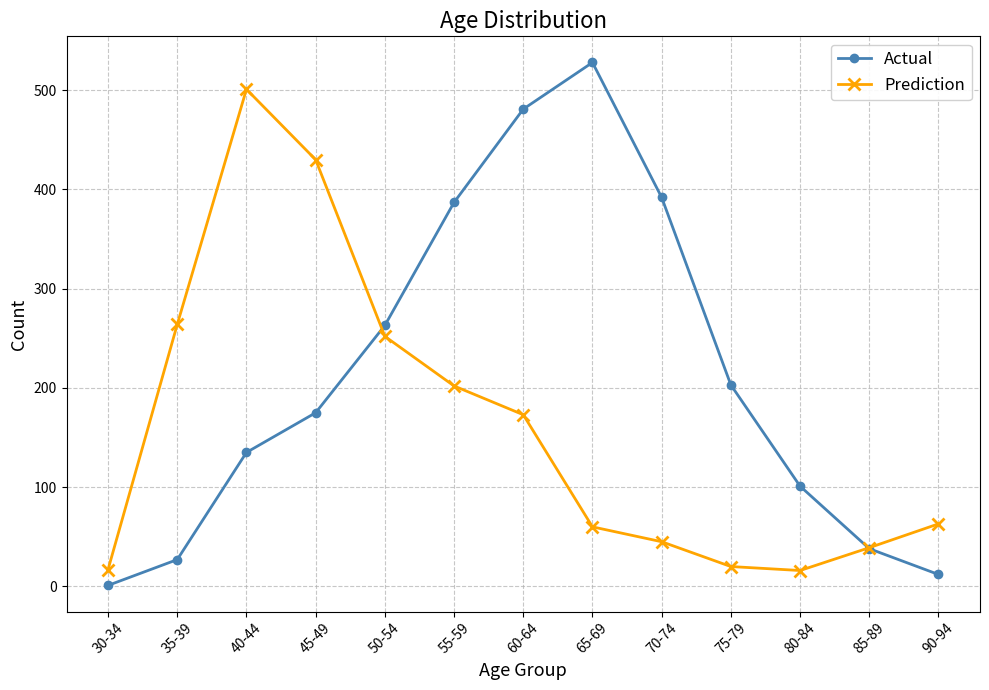

What is the minimum value shown in the chart?

1